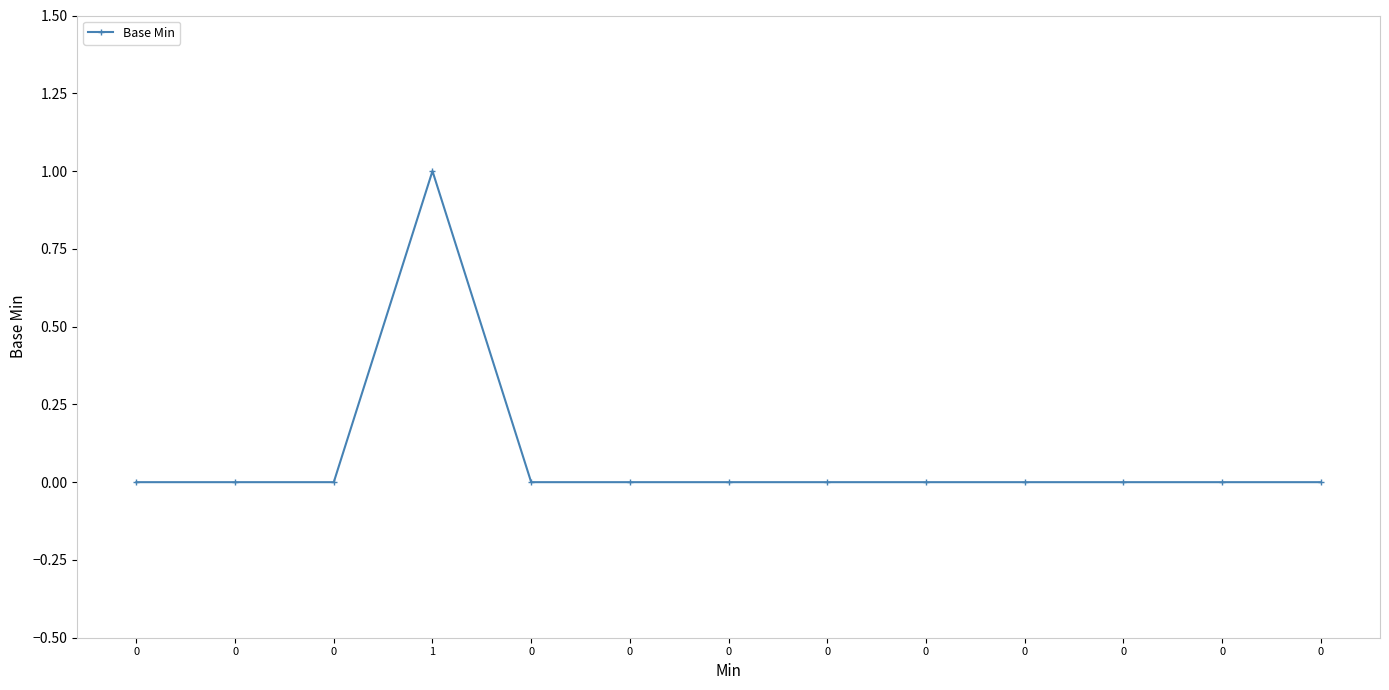

Reading left to right, extract all data points from this chart.

0	0	0	1	0	0	0	0	0	0	0	0	0